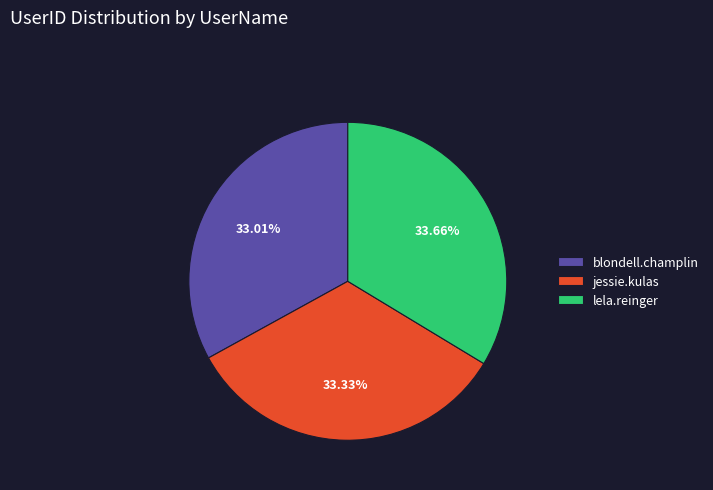

Do jessie.kulas and blondell.champlin together represent more than half of the pie?

Yes